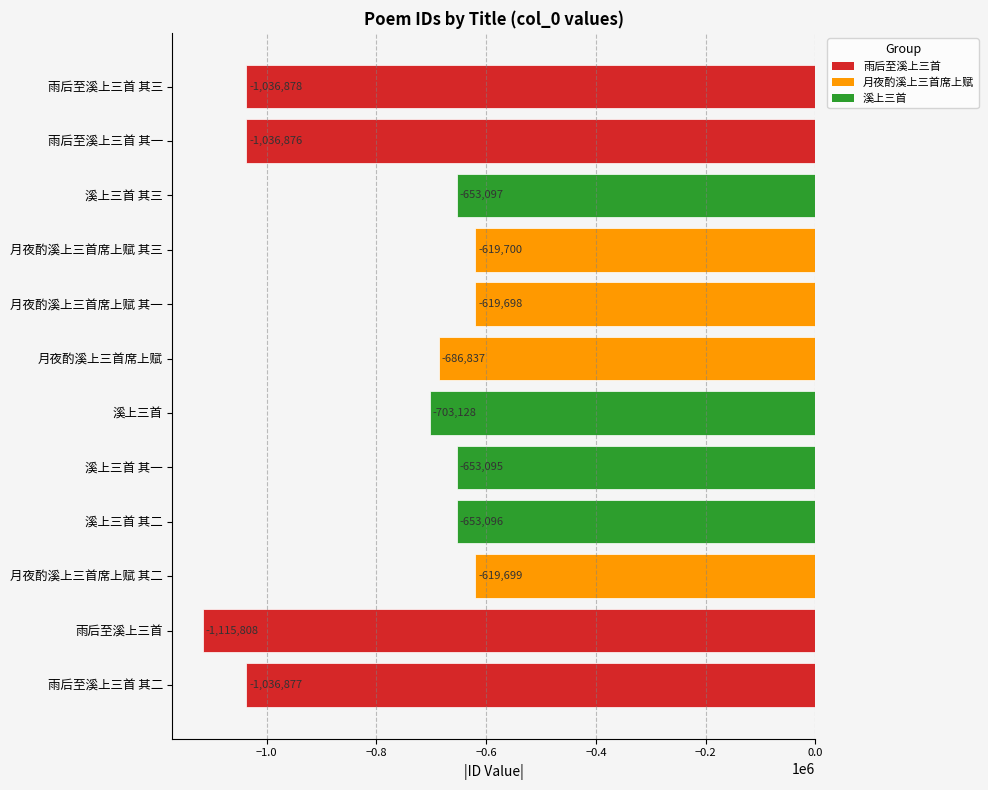

What is the minimum value shown in the chart?

-1115808